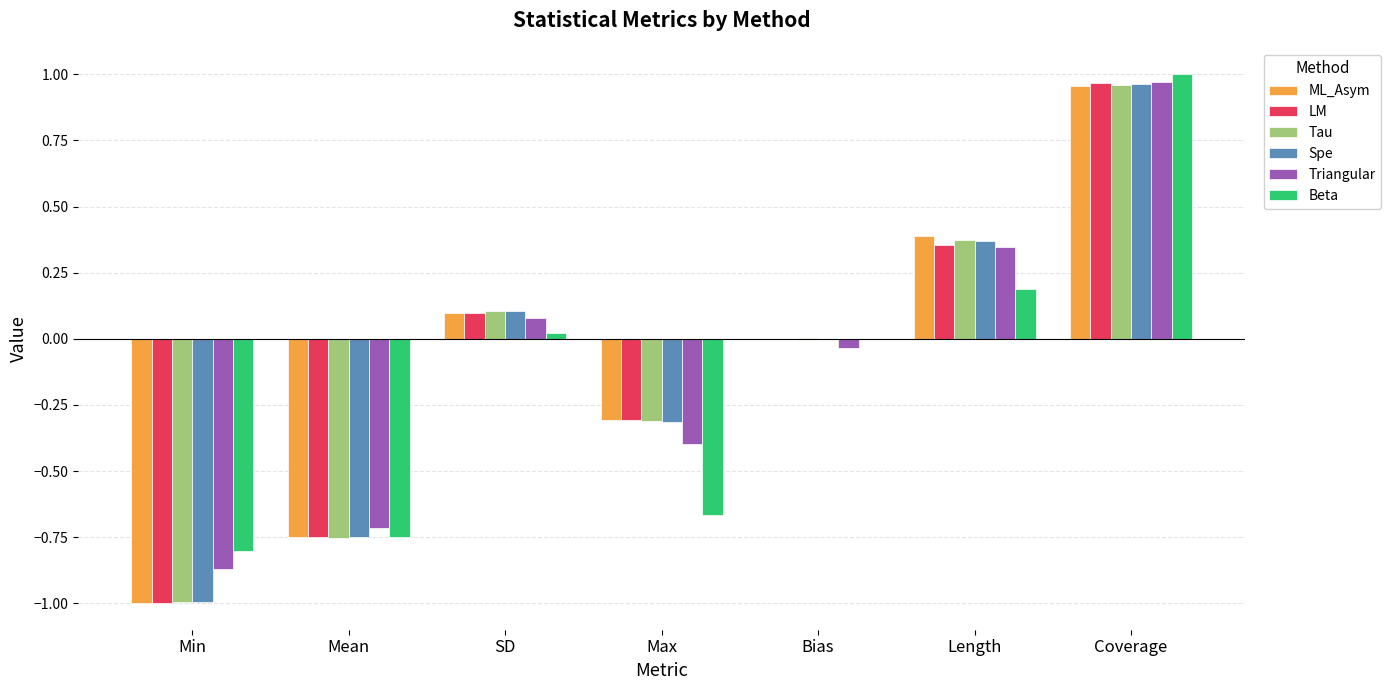

The Triangular series shows 0.5 at Length. True or false?

False